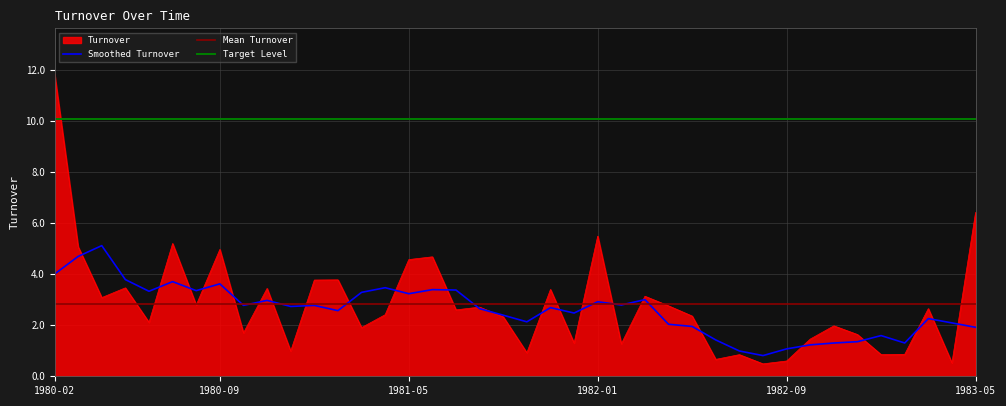

How many data points does each series have?

40